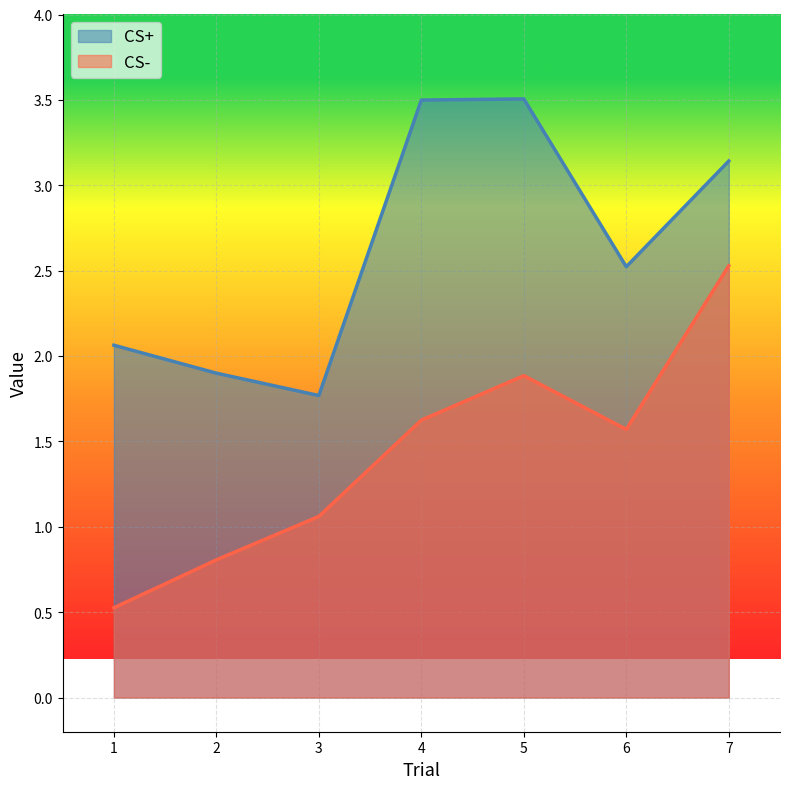

Between 4 and 5, which series saw the biggest shift?

CS-